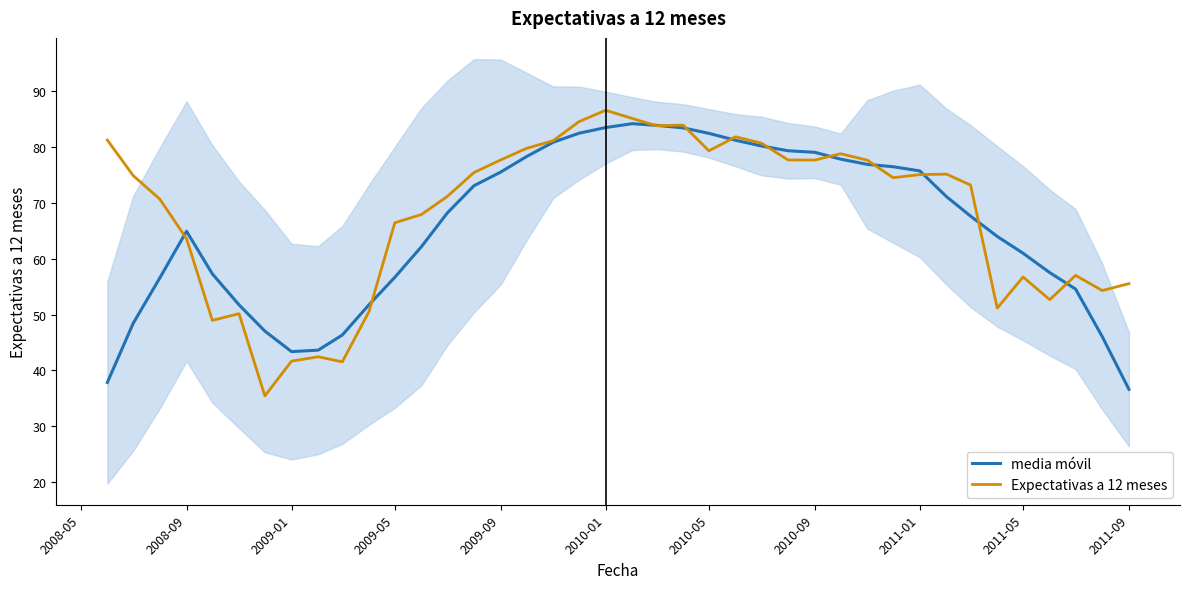

Does the chart display data point markers on the line(s)?

No